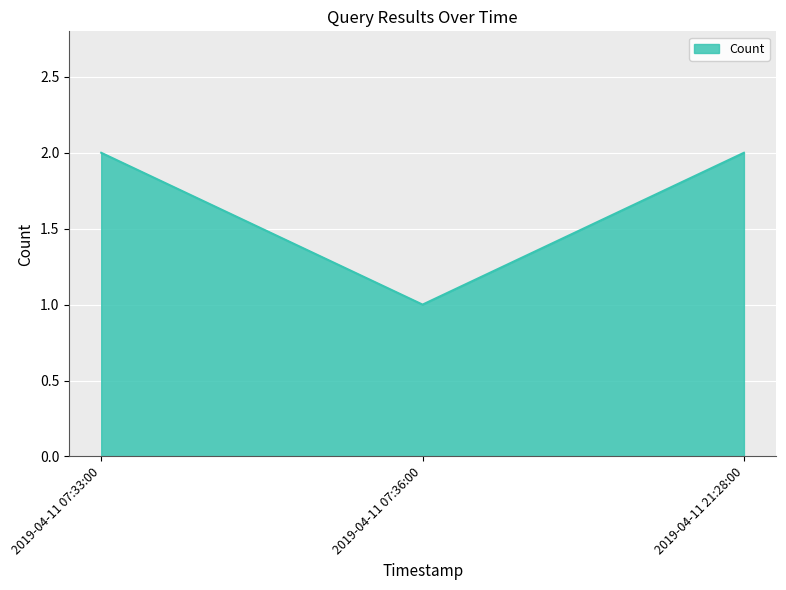

What position from the right is 2019-04-11 07:36:00?

2